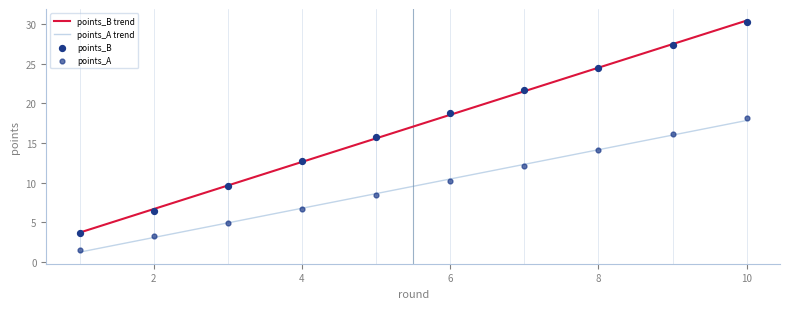

What are all the series names shown in the legend?

points_A, points_B